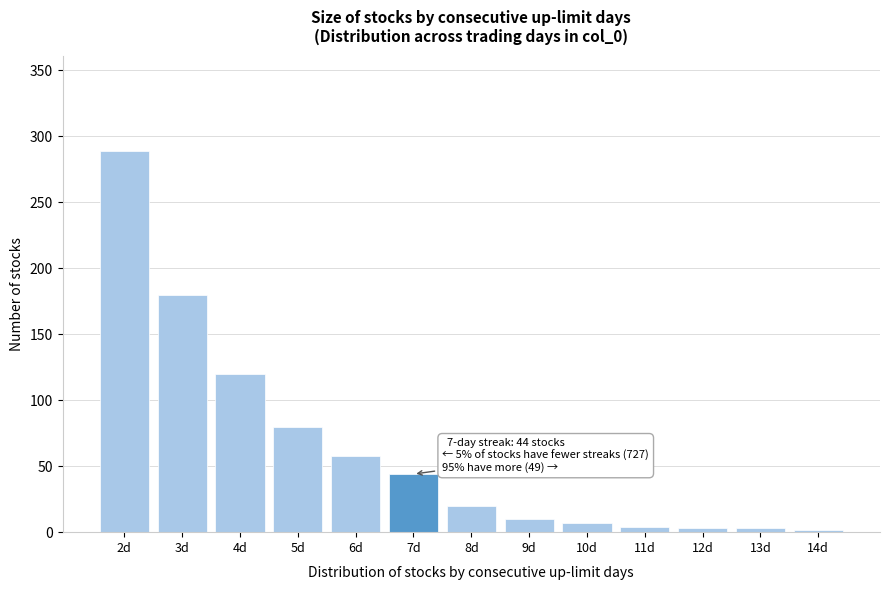

What is the label of the 12th bar from the right?

3d